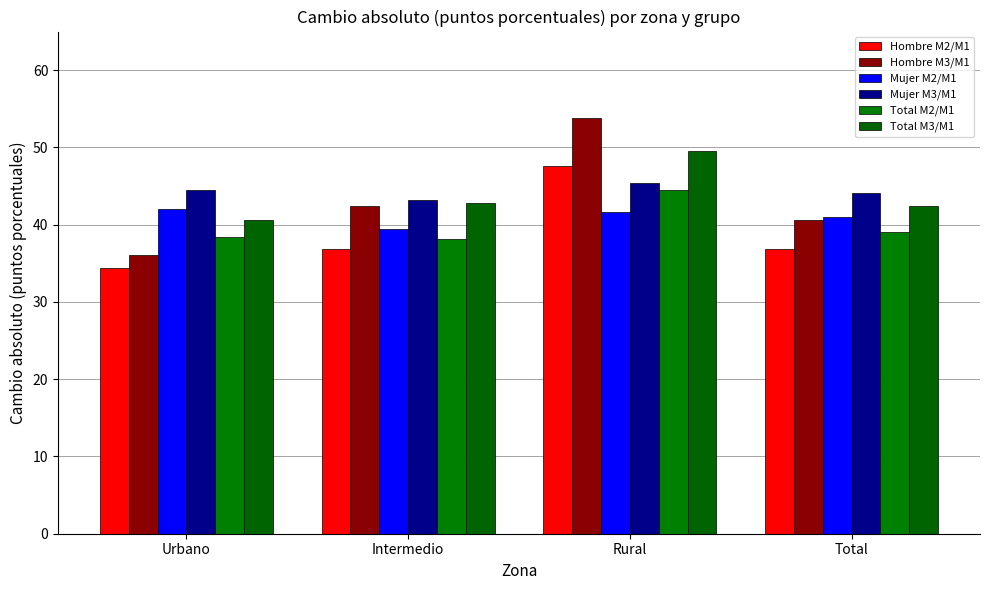

What is the greatest value displayed?

53.8